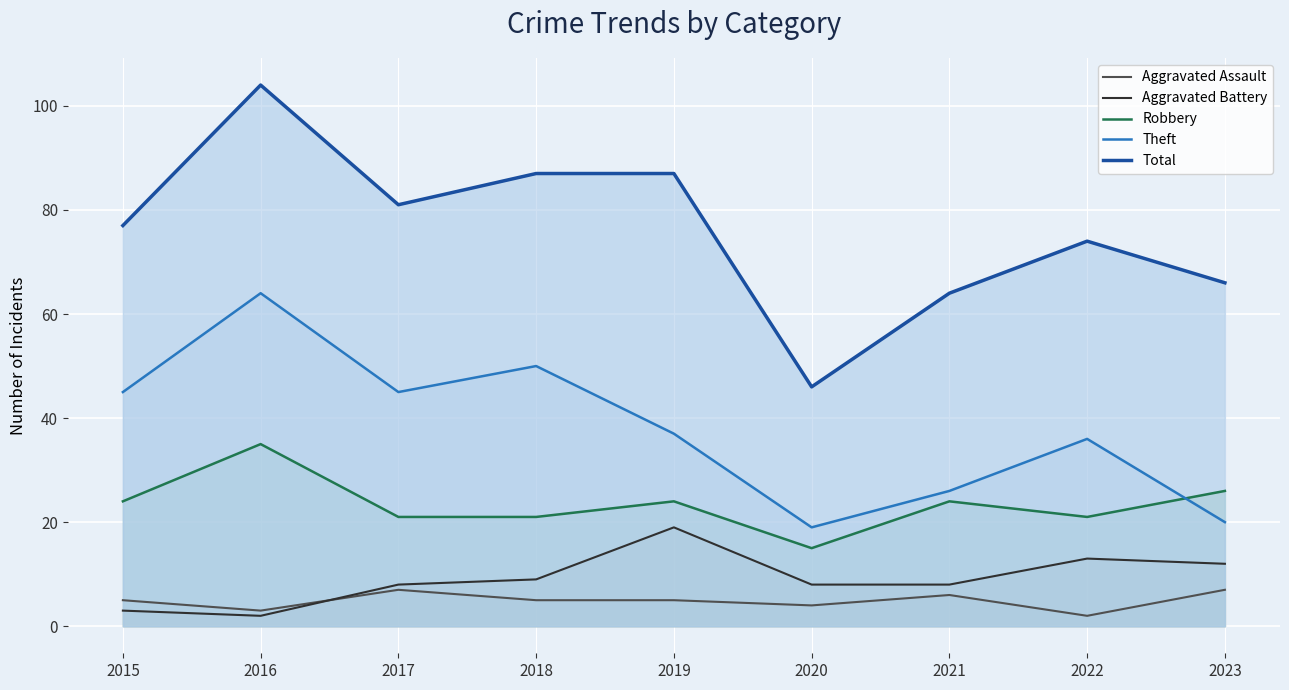

How many values in the Aggravated Assault series are below 5?

3